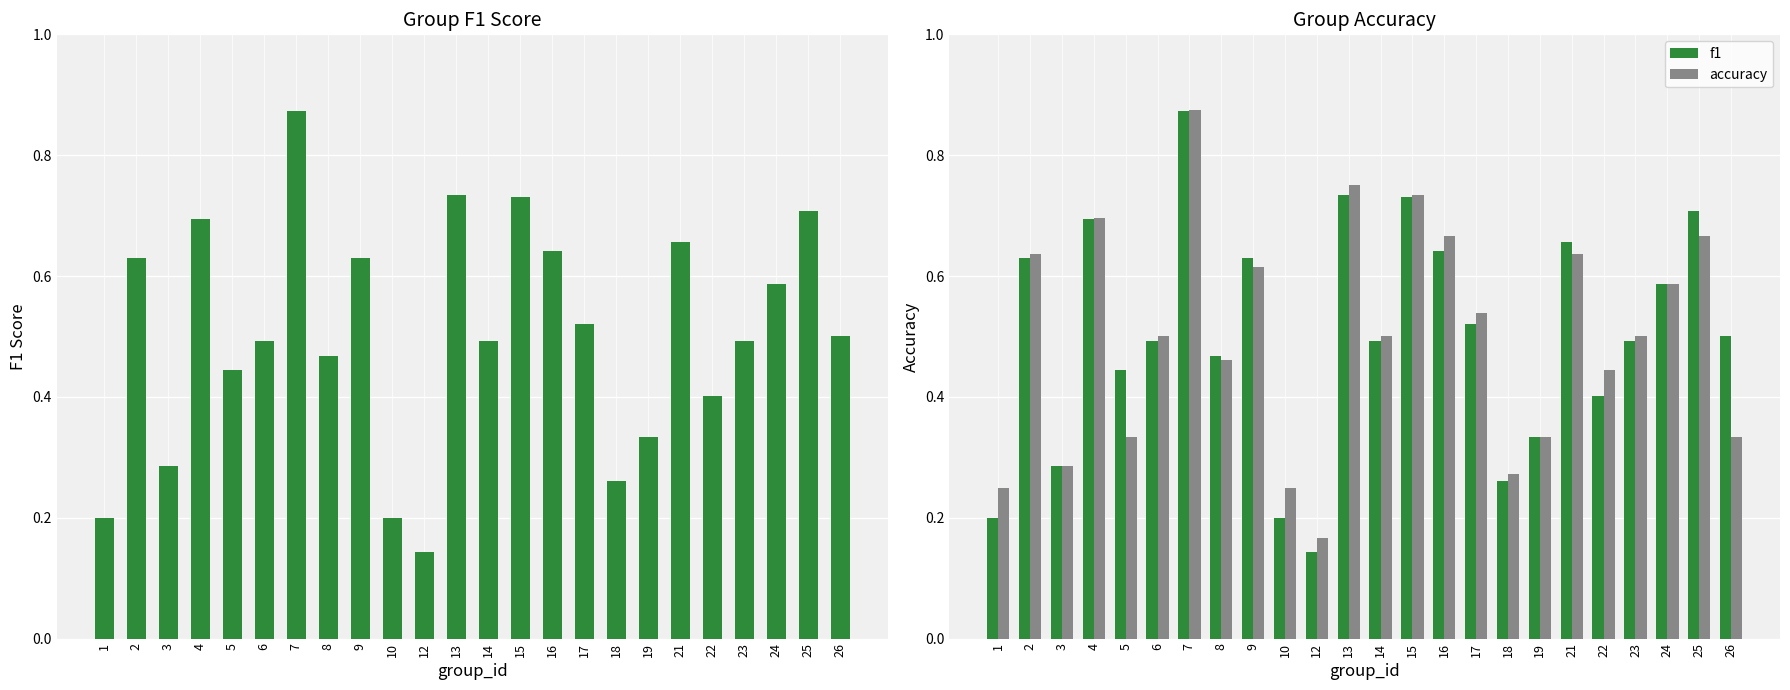

What is the sum of the f1 values at 10 and 24?

0.8